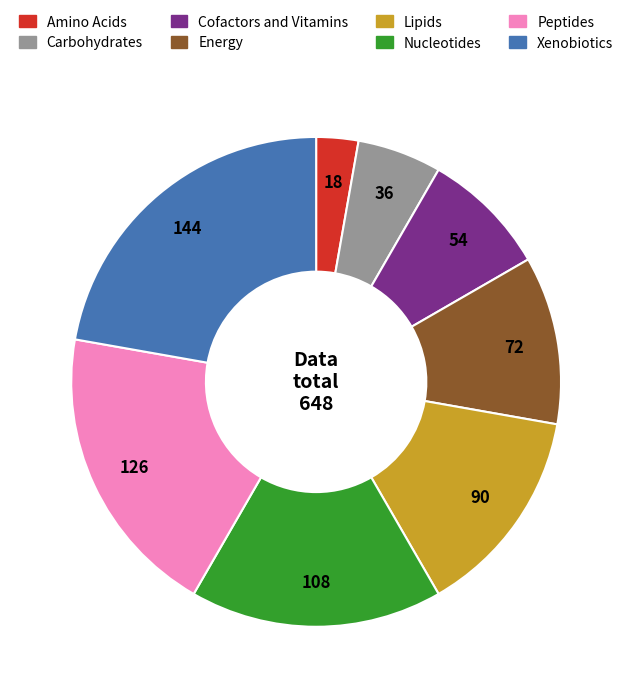

What is the ratio of the value at Amino Acids to the value at Carbohydrates?

0.5